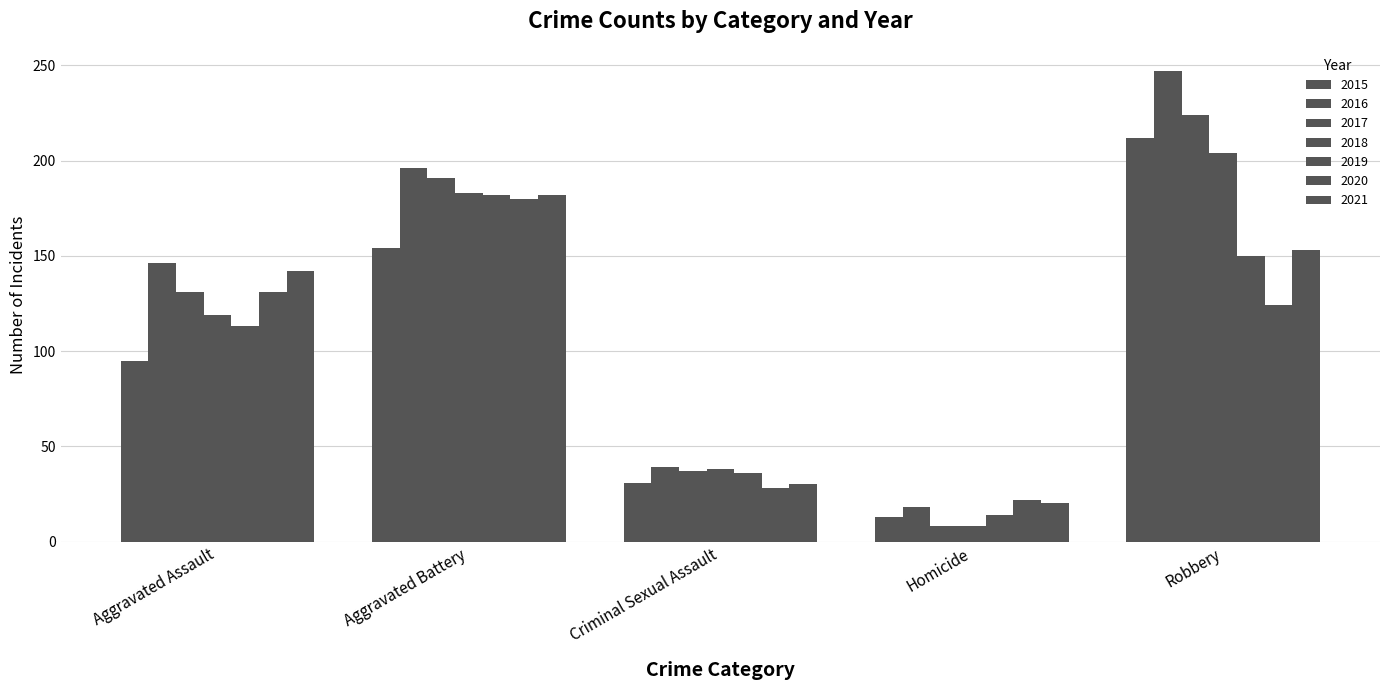

How many categories are shown in the chart?

5